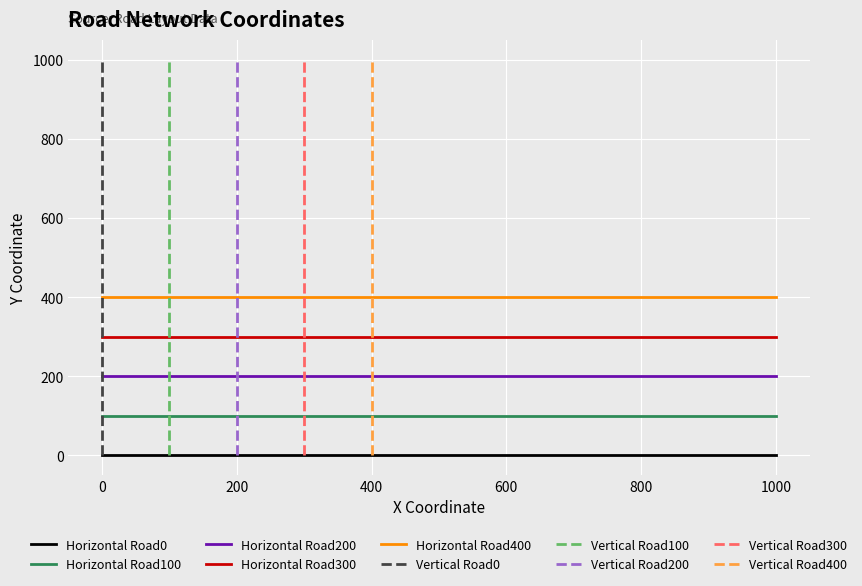

True or false: Vertical Roads has more than 1 points higher than both neighbors.

False